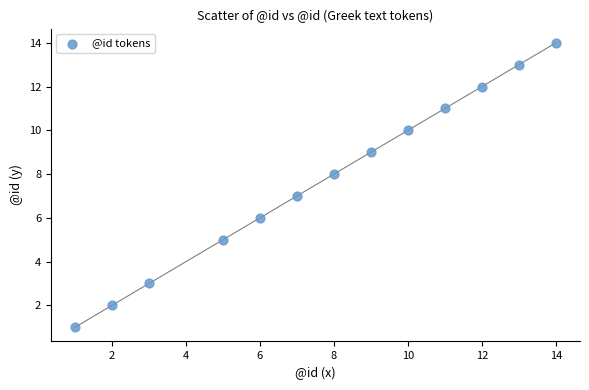

What is the range of Y values (max minus min)?

13